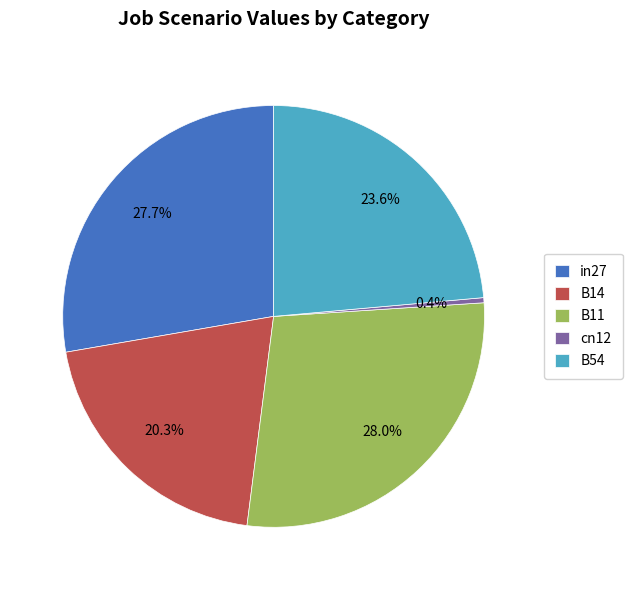

The B54 slice represents 14% of the pie. True or false?

False